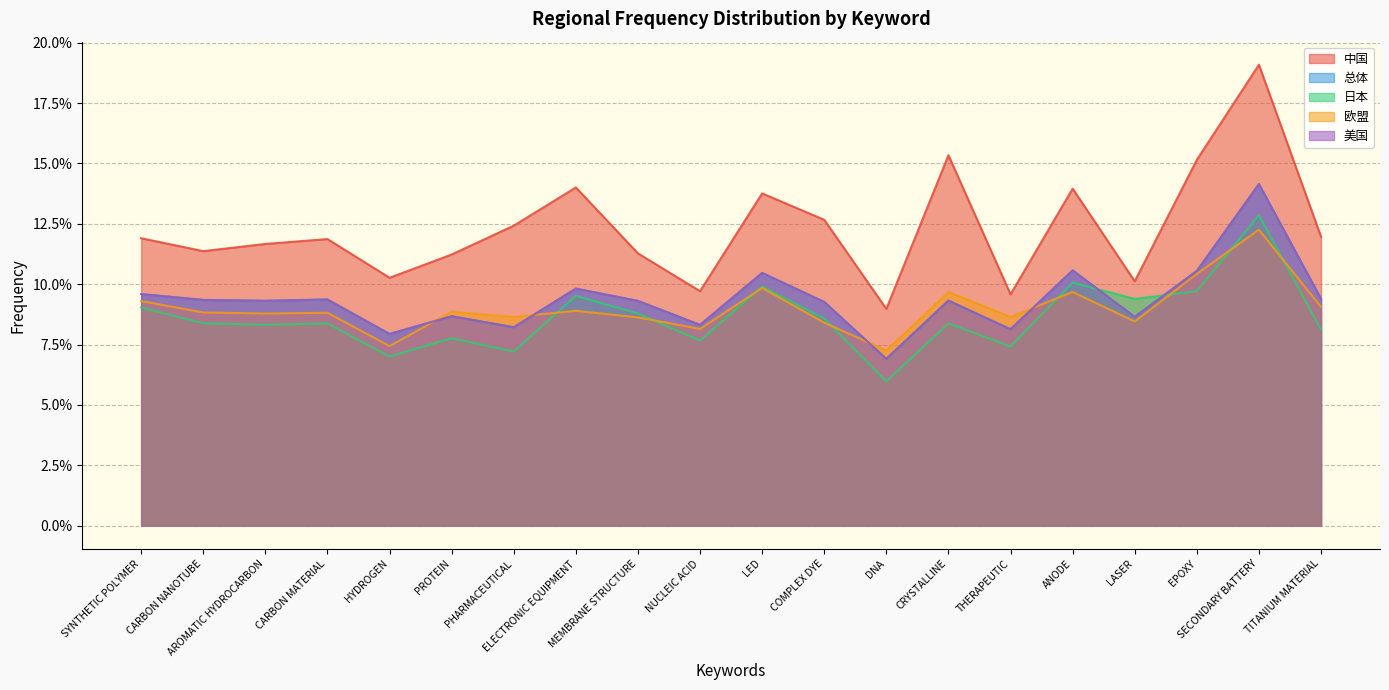

How many interior local valleys does the 中国 series have?

6